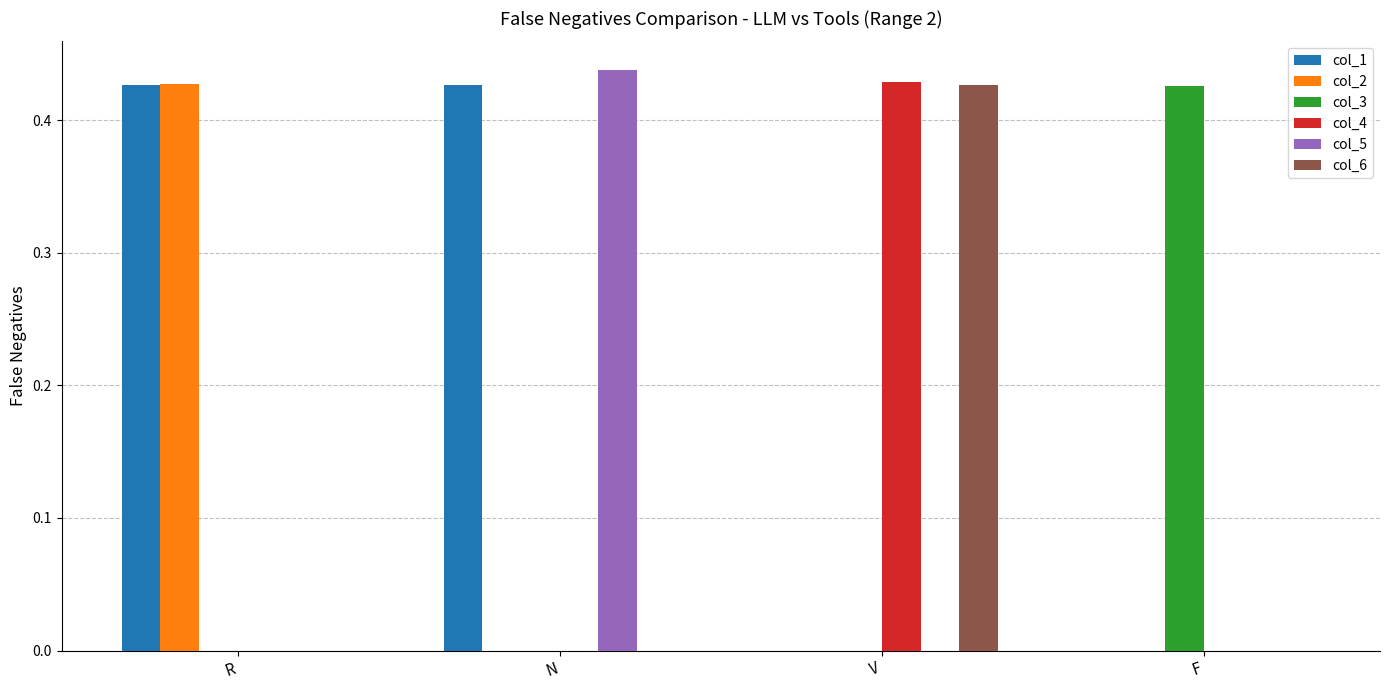

How many groups of bars are there?

4